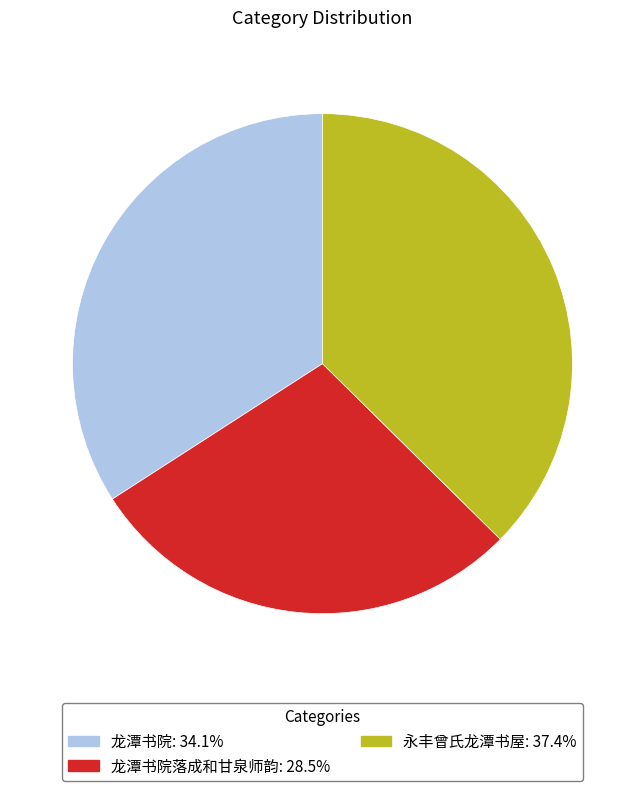

Does any single category account for the majority?

No